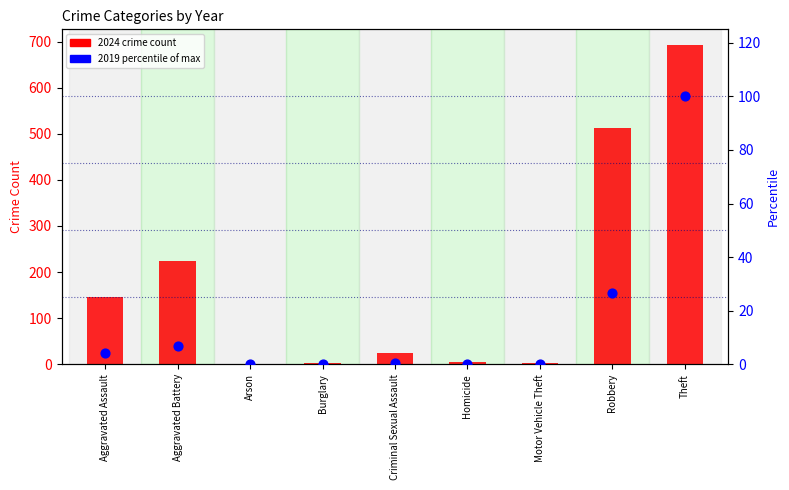

Between Homicide and Arson, which is larger?

Homicide